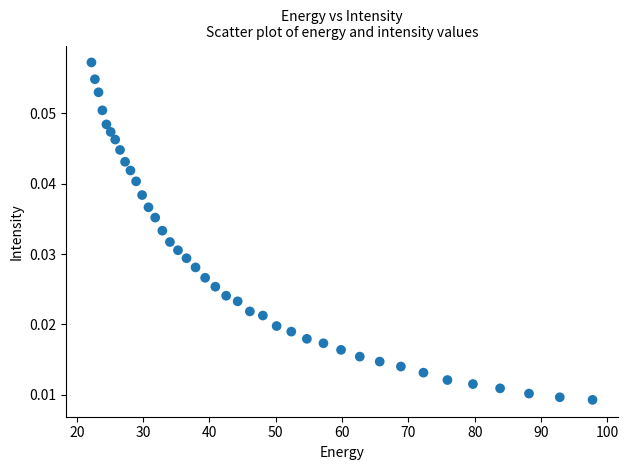

What is the range of X values (max minus min)?

75.6